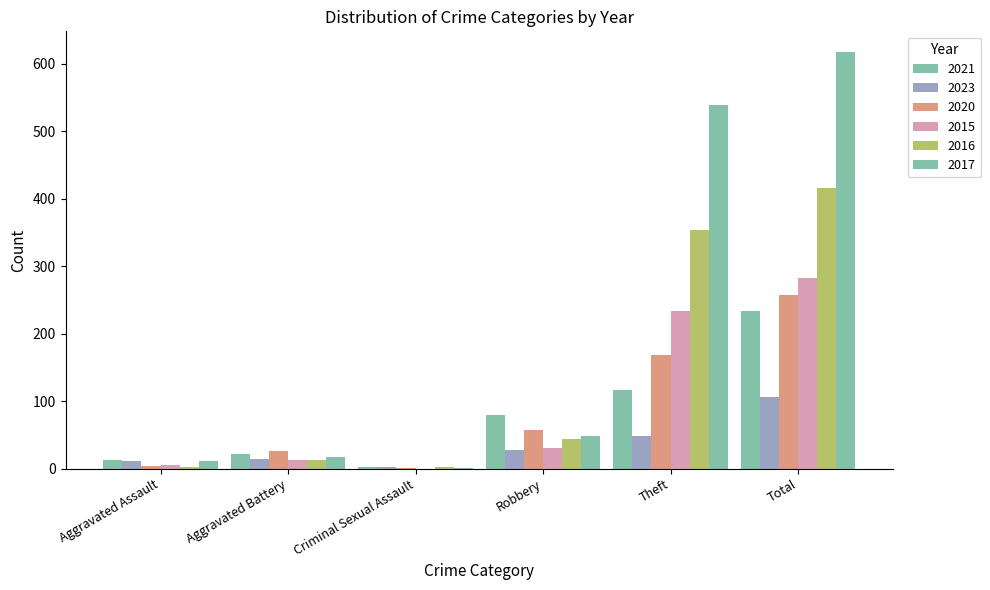

Where does the 2021 series first go above 80?

Theft